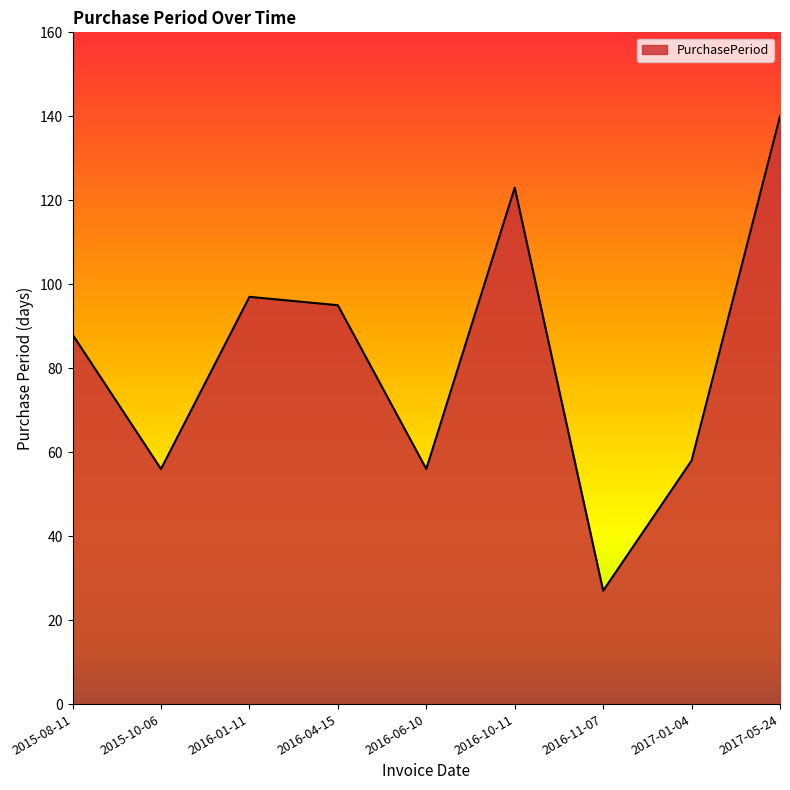

The chart shows a value of 56 at 2016-06-10. True or false?

True